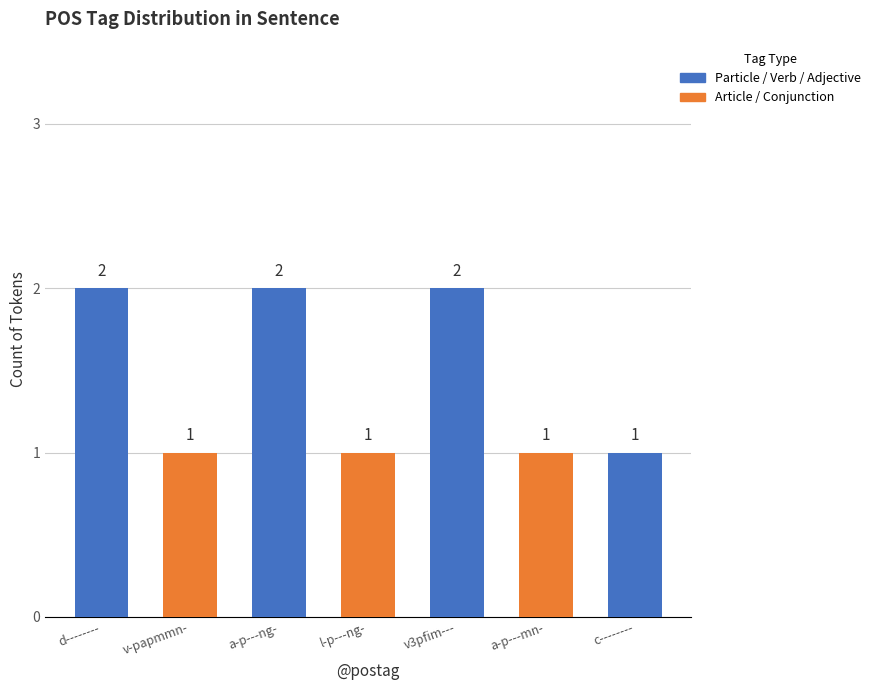

True or false: the data shows 2 at a-p---mn-.

False